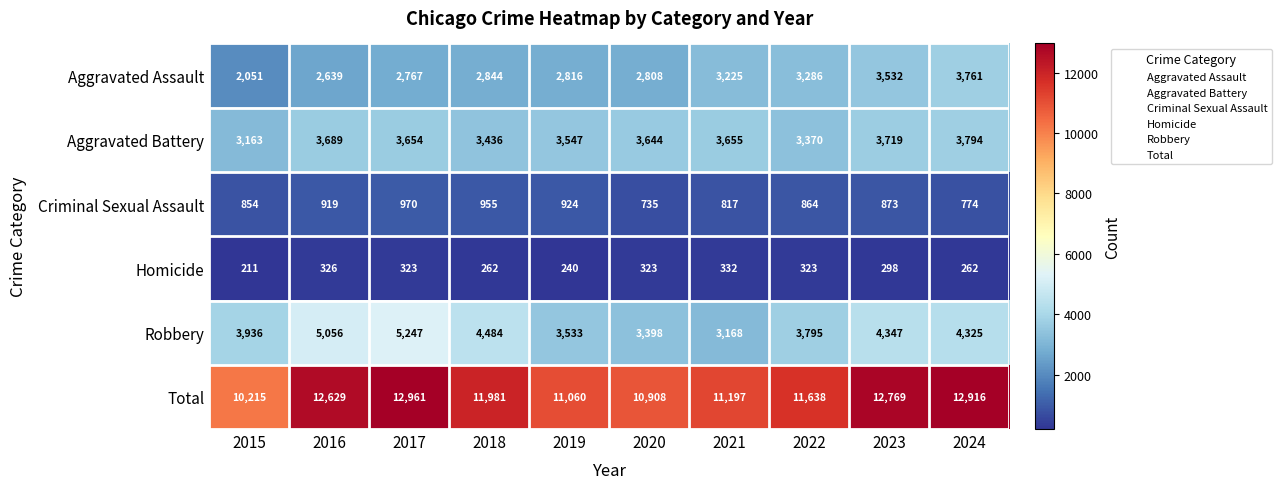

The Robbery series shows 3398 at 2020. True or false?

True